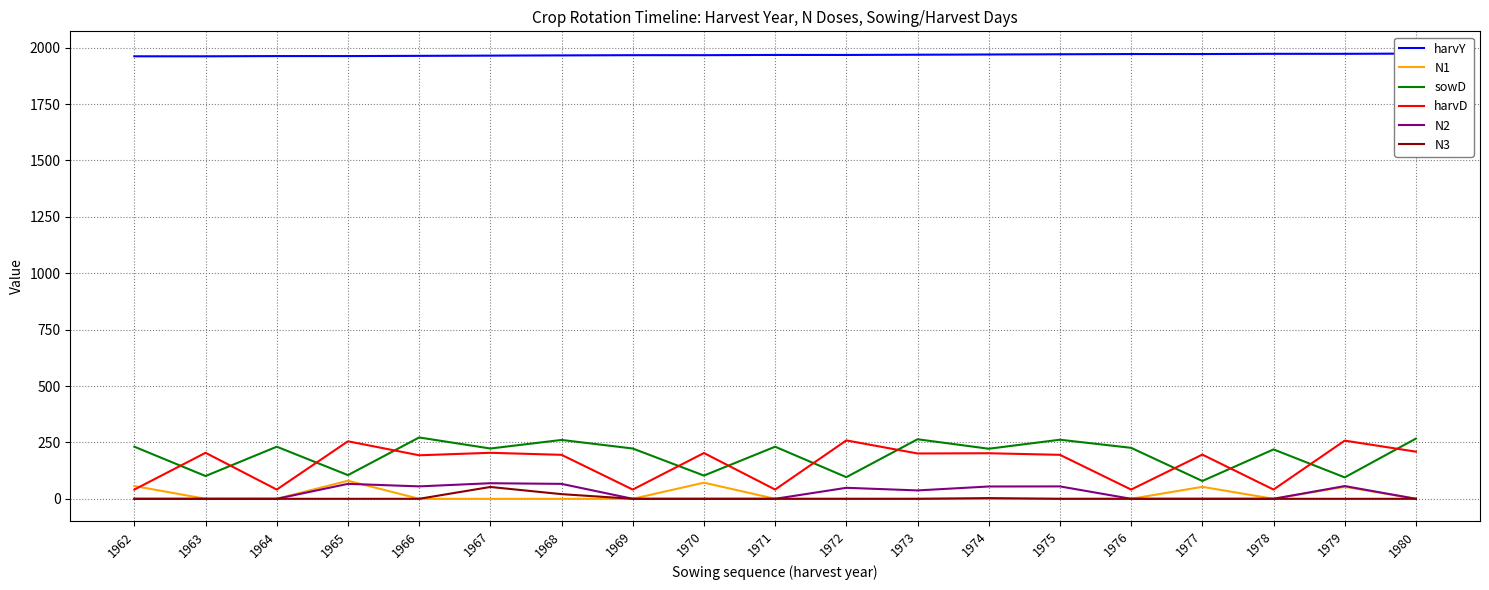

Which has a higher value, 1977 or 1976?

1977